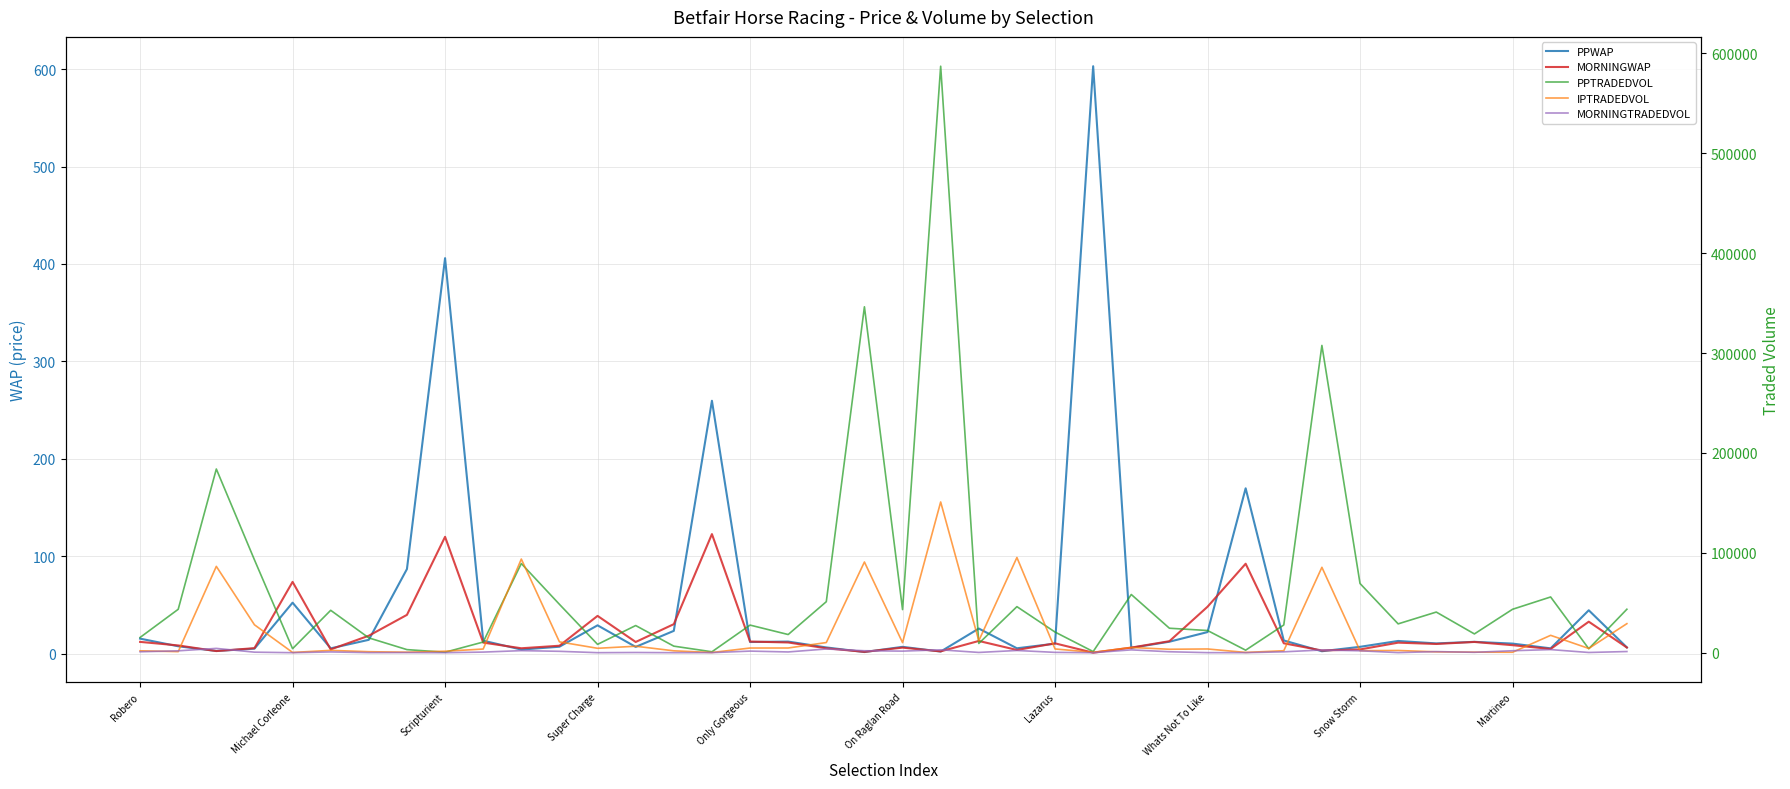

The value of PPTRADEDVOL at Whats Not To Like is 1034.3. True or false?

False